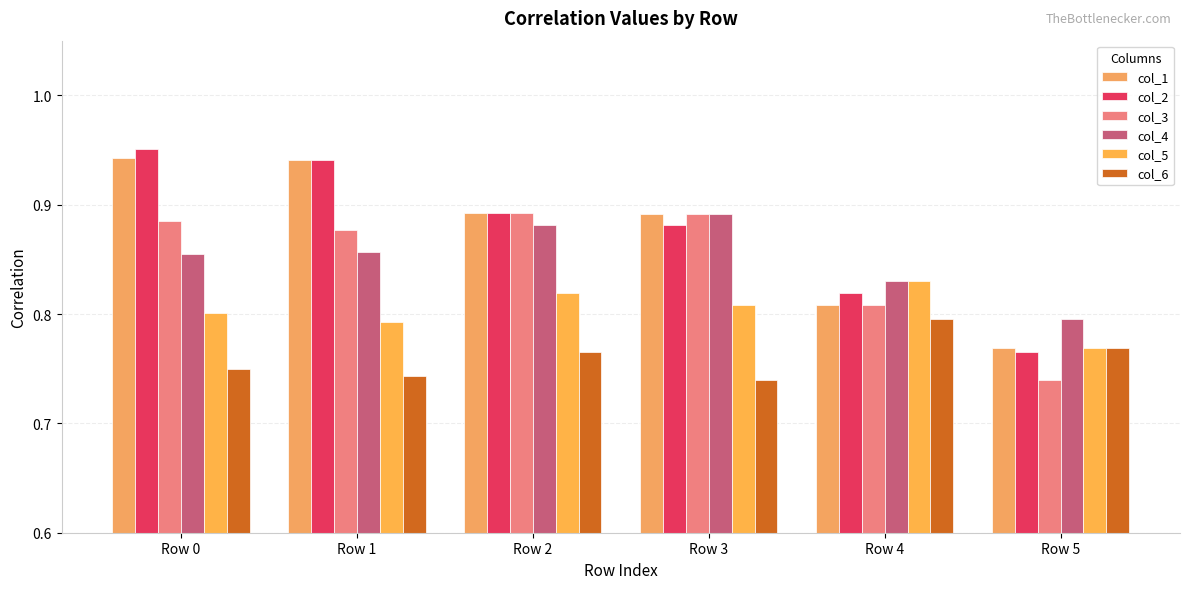

What is the greatest value displayed?

1.0